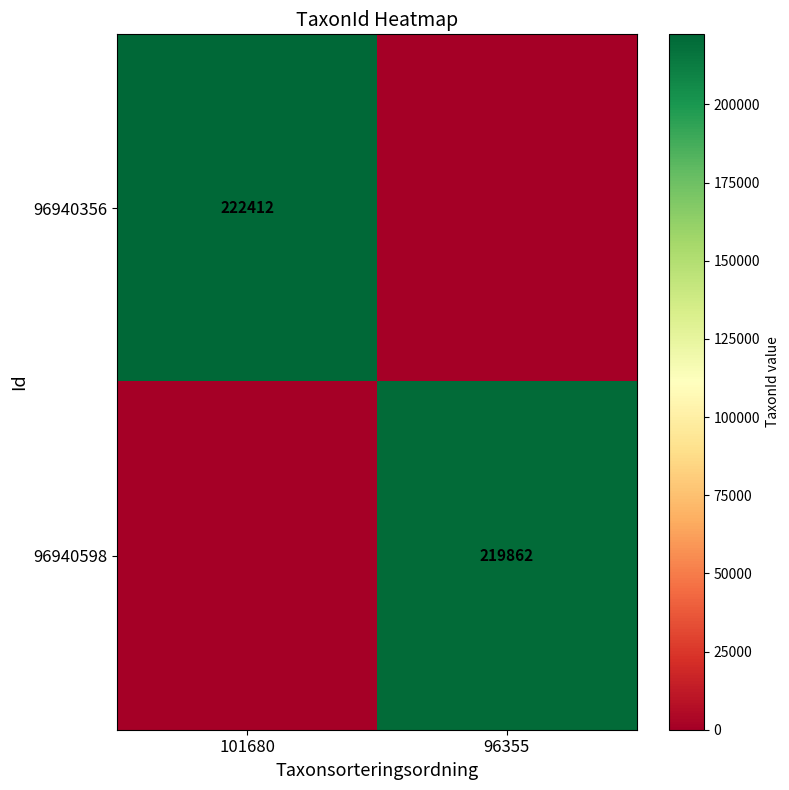

What is the spread (max minus min) of values at 96355?

219862